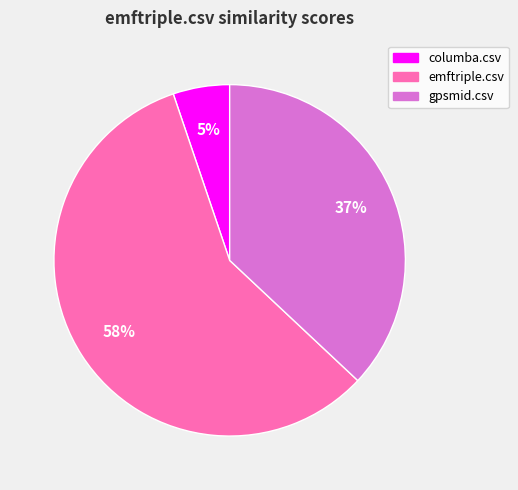

True or false: columba.csv accounts for 5% of the total.

True